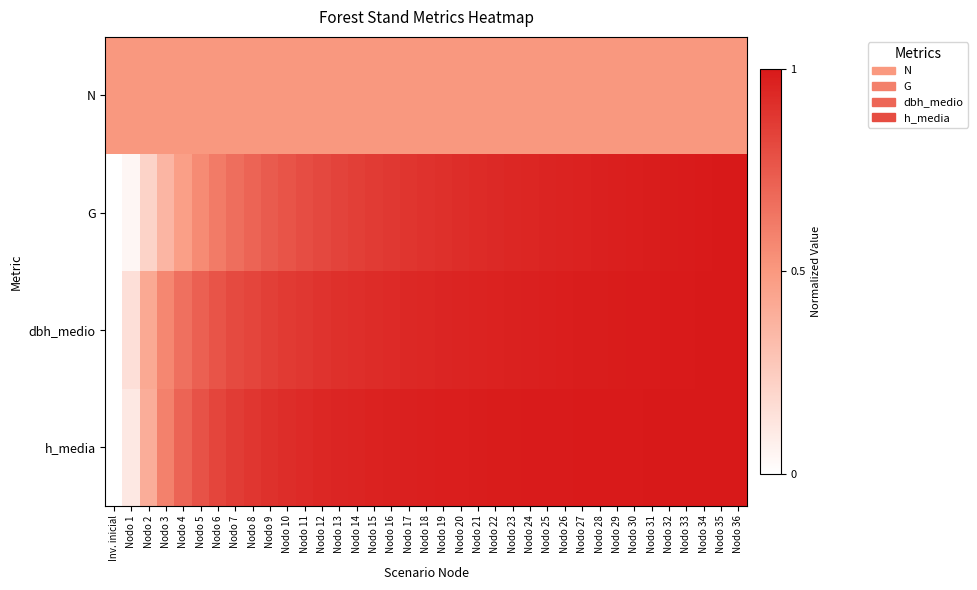

Reading right to left, transcribe all the data shown in this chart.

N: Nodo 36=0.5	Nodo 35=0.5	Nodo 34=0.5	Nodo 33=0.5	Nodo 32=0.5	Nodo 31=0.5	Nodo 30=0.5	Nodo 29=0.5	Nodo 28=0.5	Nodo 27=0.5	Nodo 26=0.5	Nodo 25=0.5	Nodo 24=0.5	Nodo 23=0.5	Nodo 22=0.5	Nodo 21=0.5	Nodo 20=0.5	Nodo 19=0.5	Nodo 18=0.5	Nodo 17=0.5	Nodo 16=0.5	Nodo 15=0.5	Nodo 14=0.5	Nodo 13=0.5	Nodo 12=0.5	Nodo 11=0.5	Nodo 10=0.5	Nodo 9=0.5	Nodo 8=0.5	Nodo 7=0.5	Nodo 6=0.5	Nodo 5=0.5	Nodo 4=0.5	Nodo 3=0.5	Nodo 2=0.5	Nodo 1=0.5	Inv. inicial=0.5
G: Nodo 36=1.0	Nodo 35=1.0	Nodo 34=1.0	Nodo 33=1.0	Nodo 32=1.0	Nodo 31=1.0	Nodo 30=1.0	Nodo 29=1.0	Nodo 28=1.0	Nodo 27=1.0	Nodo 26=1.0	Nodo 25=1.0	Nodo 24=0.9	Nodo 23=0.9	Nodo 22=0.9	Nodo 21=0.9	Nodo 20=0.9	Nodo 19=0.9	Nodo 18=0.9	Nodo 17=0.9	Nodo 16=0.9	Nodo 15=0.9	Nodo 14=0.9	Nodo 13=0.8	Nodo 12=0.8	Nodo 11=0.8	Nodo 10=0.8	Nodo 9=0.7	Nodo 8=0.7	Nodo 7=0.7	Nodo 6=0.6	Nodo 5=0.6	Nodo 4=0.5	Nodo 3=0.4	Nodo 2=0.2	Nodo 1=0.0	Inv. inicial=0.0
dbh_medio: Nodo 36=1.0	Nodo 35=1.0	Nodo 34=1.0	Nodo 33=1.0	Nodo 32=1.0	Nodo 31=1.0	Nodo 30=1.0	Nodo 29=1.0	Nodo 28=1.0	Nodo 27=1.0	Nodo 26=1.0	Nodo 25=1.0	Nodo 24=1.0	Nodo 23=1.0	Nodo 22=1.0	Nodo 21=1.0	Nodo 20=1.0	Nodo 19=1.0	Nodo 18=0.9	Nodo 17=0.9	Nodo 16=0.9	Nodo 15=0.9	Nodo 14=0.9	Nodo 13=0.9	Nodo 12=0.9	Nodo 11=0.9	Nodo 10=0.9	Nodo 9=0.8	Nodo 8=0.8	Nodo 7=0.8	Nodo 6=0.8	Nodo 5=0.7	Nodo 4=0.7	Nodo 3=0.6	Nodo 2=0.4	Nodo 1=0.2	Inv. inicial=0.0
h_media: Nodo 36=1.0	Nodo 35=1.0	Nodo 34=1.0	Nodo 33=1.0	Nodo 32=1.0	Nodo 31=1.0	Nodo 30=1.0	Nodo 29=1.0	Nodo 28=1.0	Nodo 27=1.0	Nodo 26=1.0	Nodo 25=1.0	Nodo 24=1.0	Nodo 23=1.0	Nodo 22=1.0	Nodo 21=1.0	Nodo 20=1.0	Nodo 19=1.0	Nodo 18=1.0	Nodo 17=1.0	Nodo 16=1.0	Nodo 15=1.0	Nodo 14=1.0	Nodo 13=0.9	Nodo 12=0.9	Nodo 11=0.9	Nodo 10=0.9	Nodo 9=0.9	Nodo 8=0.9	Nodo 7=0.9	Nodo 6=0.8	Nodo 5=0.8	Nodo 4=0.7	Nodo 3=0.6	Nodo 2=0.4	Nodo 1=0.1	Inv. inicial=0.0